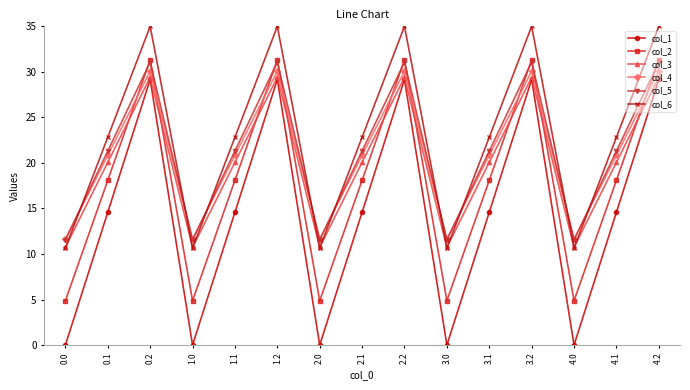

What is the difference between the highest and lowest values at 0.1?

8.2